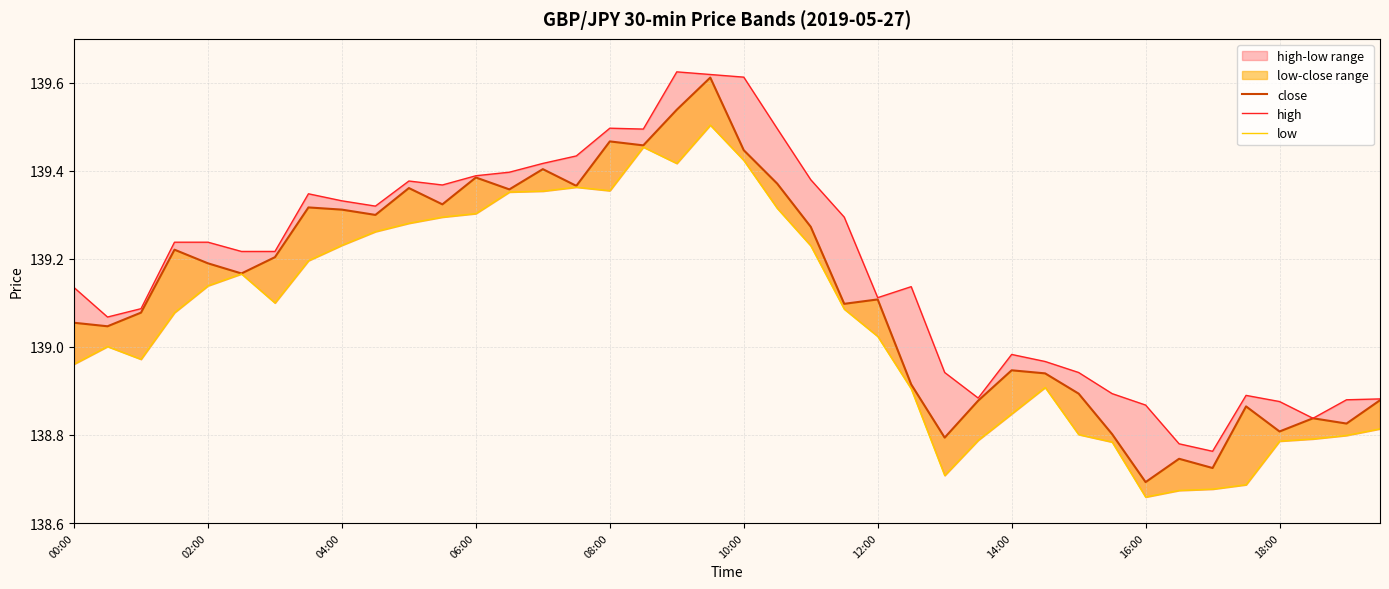

The value of high at 04:00 is 94.1. True or false?

False